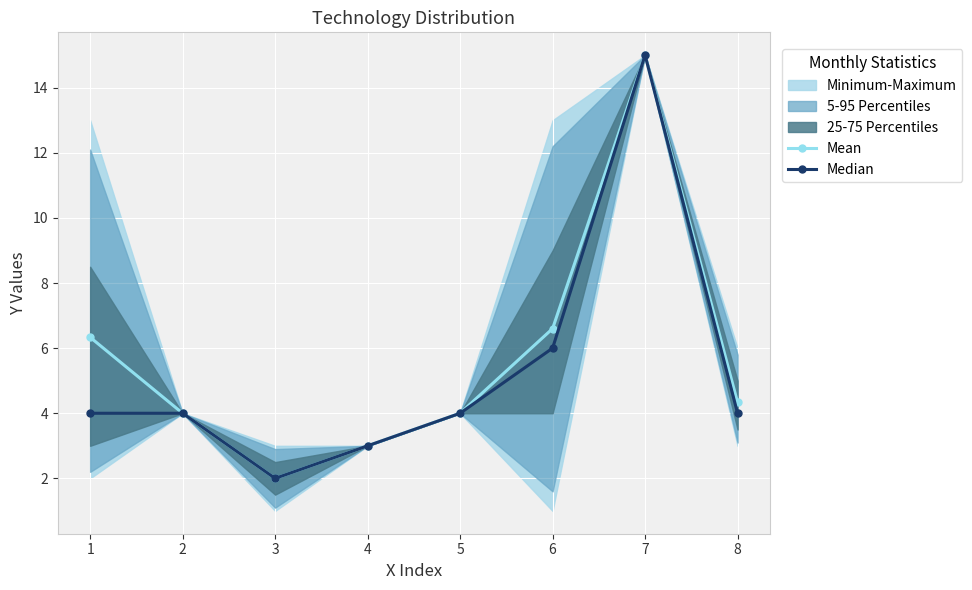

True or false: Mean has more than 2 points higher than both neighbors.

False